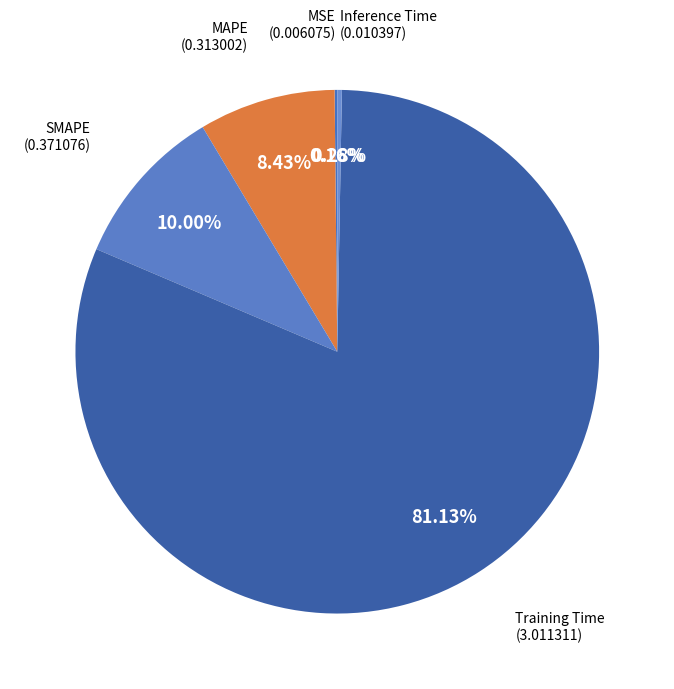

How much of the chart is everything except Inference Time?

99.7%